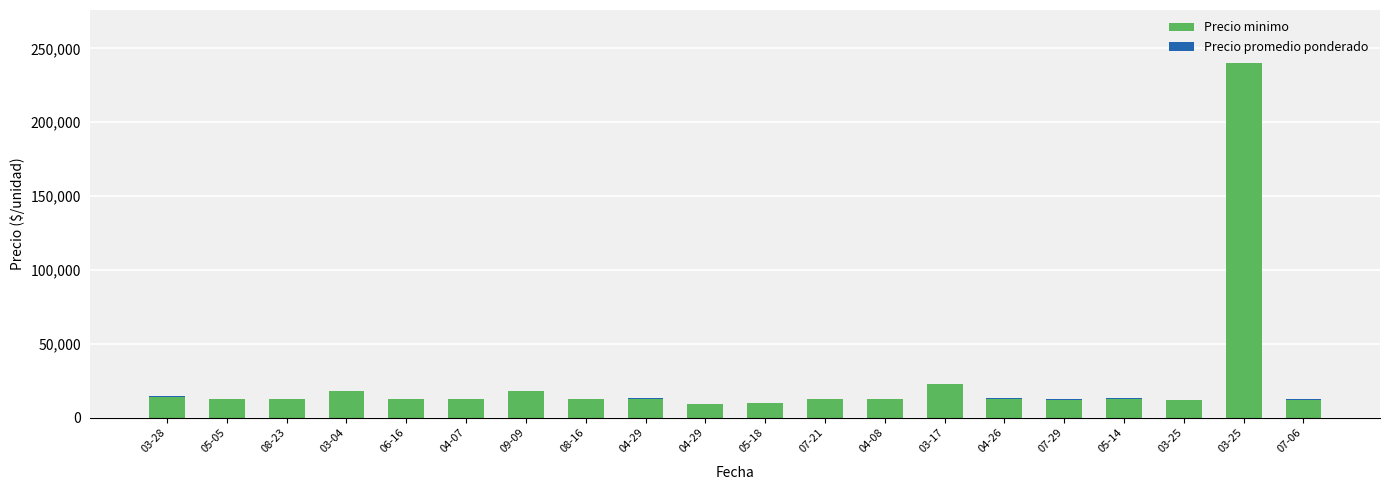

Which series has the largest total across all categories?

Precio minimo